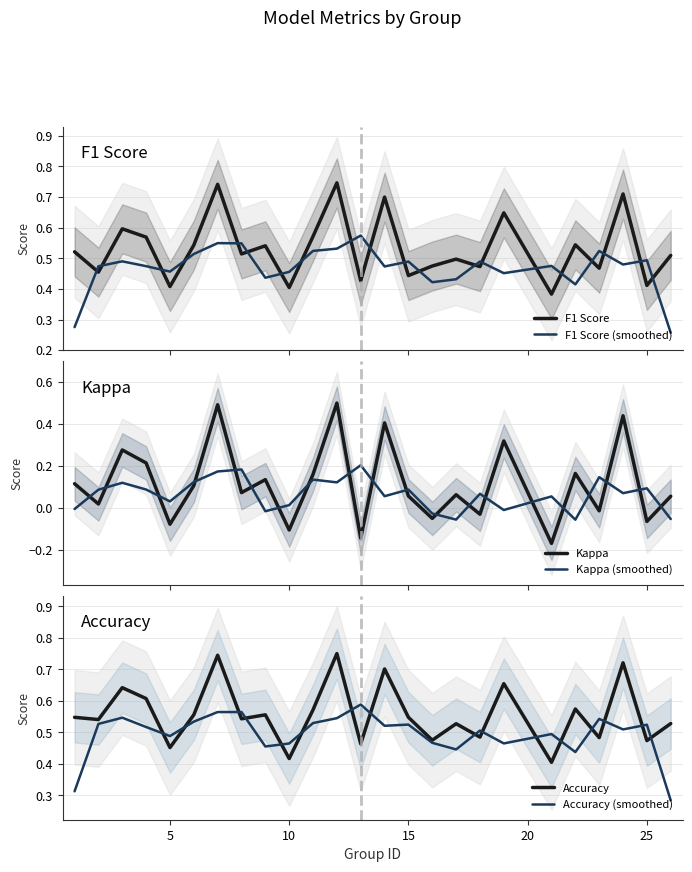

What are all the series names shown in the legend?

F1 Score, F1 Score (smoothed), Kappa, Kappa (smoothed), Accuracy, Accuracy (smoothed)